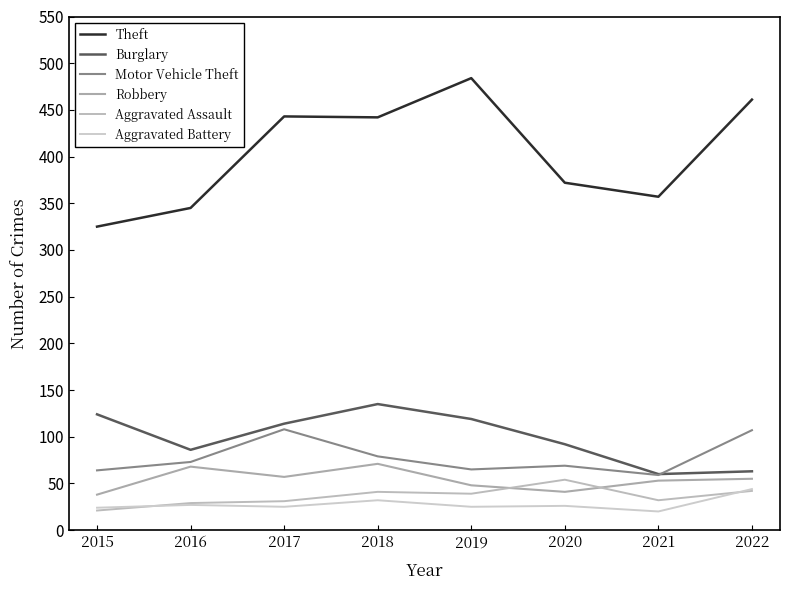

What is the maximum value for Aggravated Assault?

54